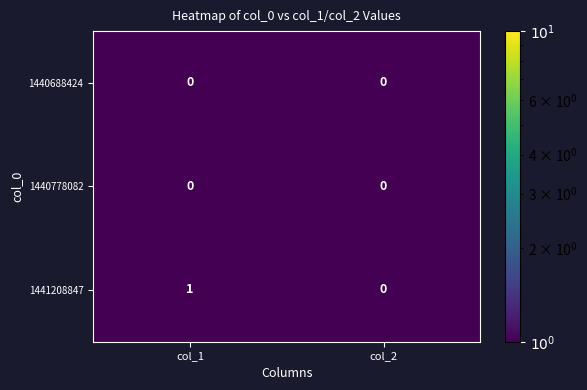

The value of 1440688424 at col_1 is 0. True or false?

True